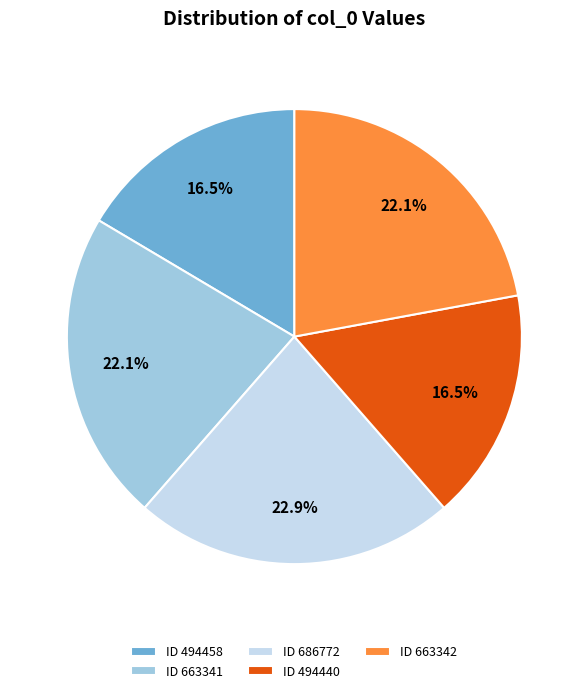

Does any single category account for the majority?

No